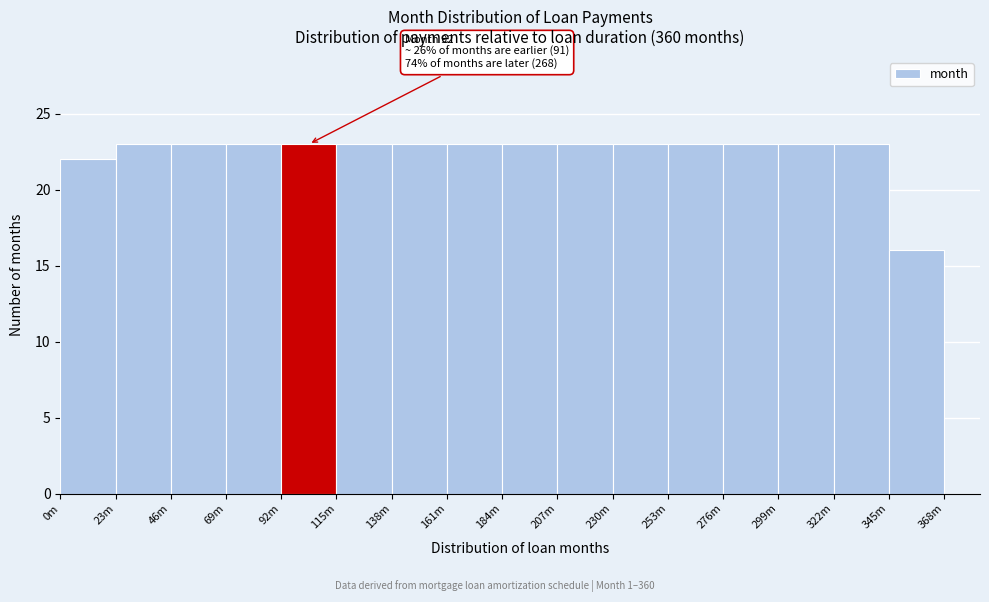

Reading right to left, transcribe all the data shown in this chart.

16	23	23	23	23	23	23	23	23	23	23	23	23	23	23	22